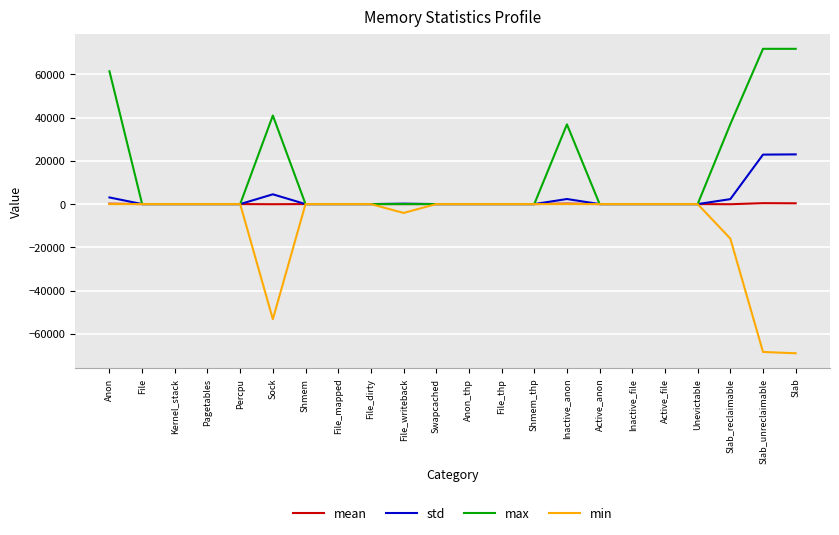

Is the value of min at Sock greater than the value of std at File_mapped?

No